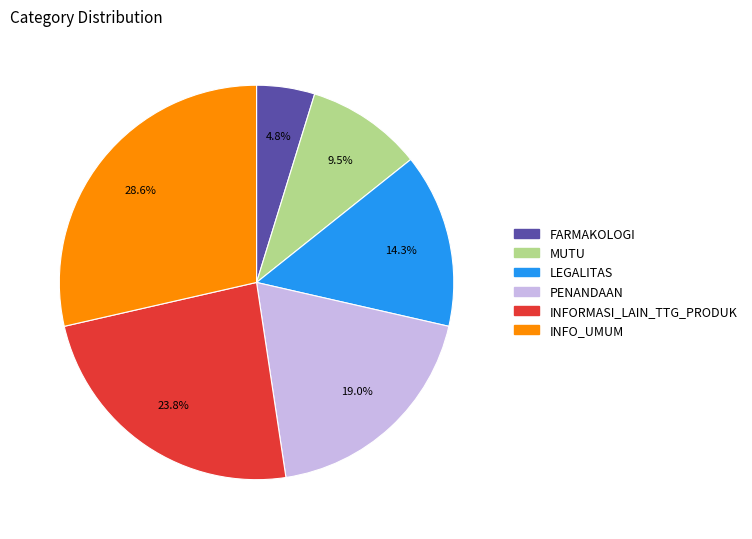

How many segments does this pie chart have?

6